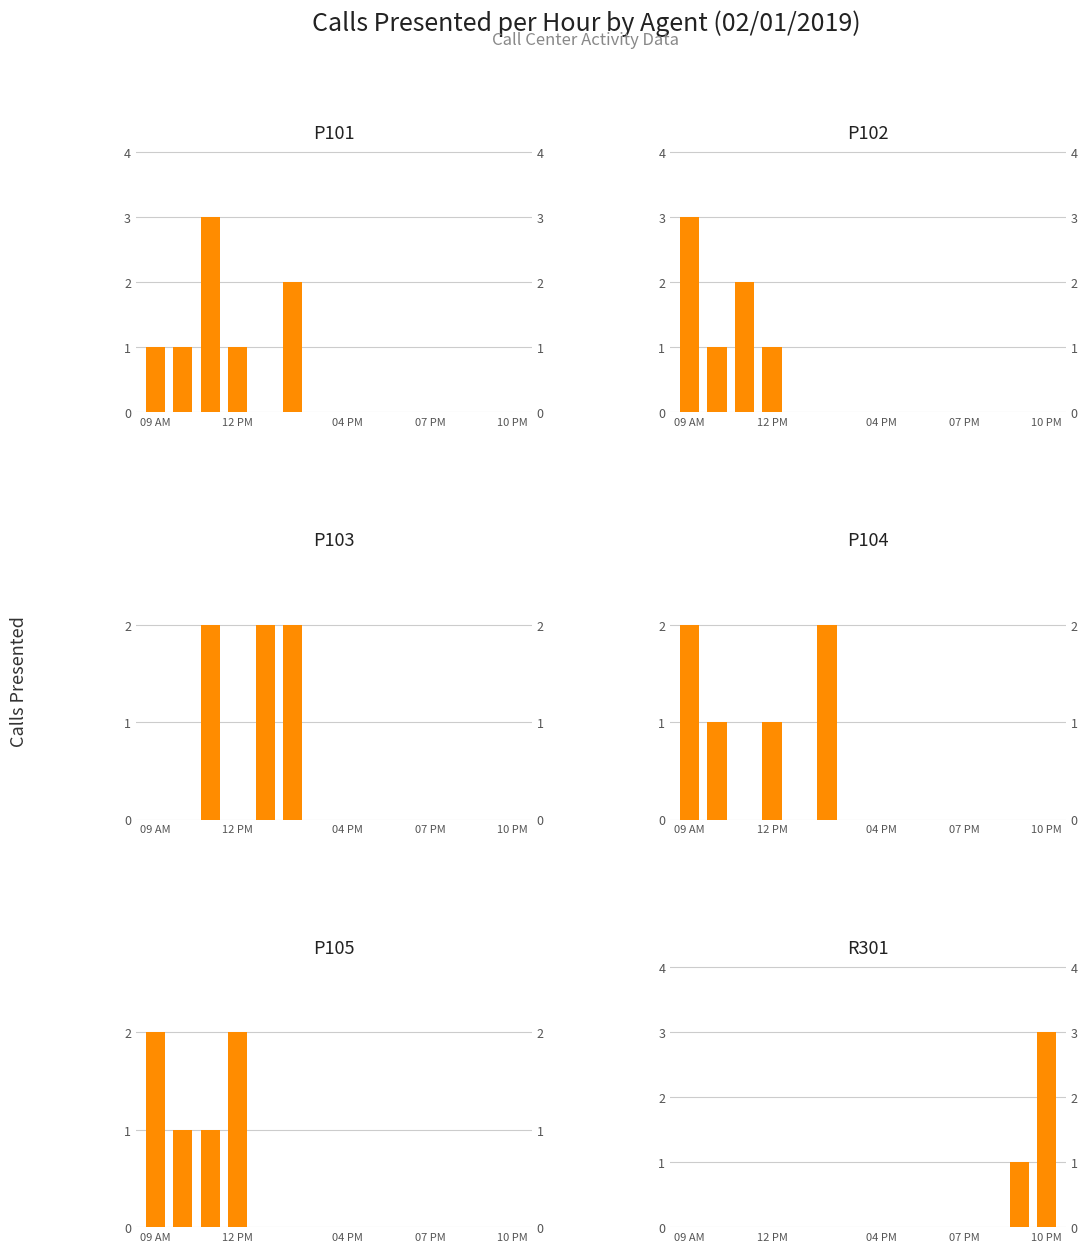

What are all the series names shown in the legend?

CrisisCenterP101, CrisisCenterP102, CrisisCenterP103, CrisisCenterP104, CrisisCenterP105, CrisisCenterR301